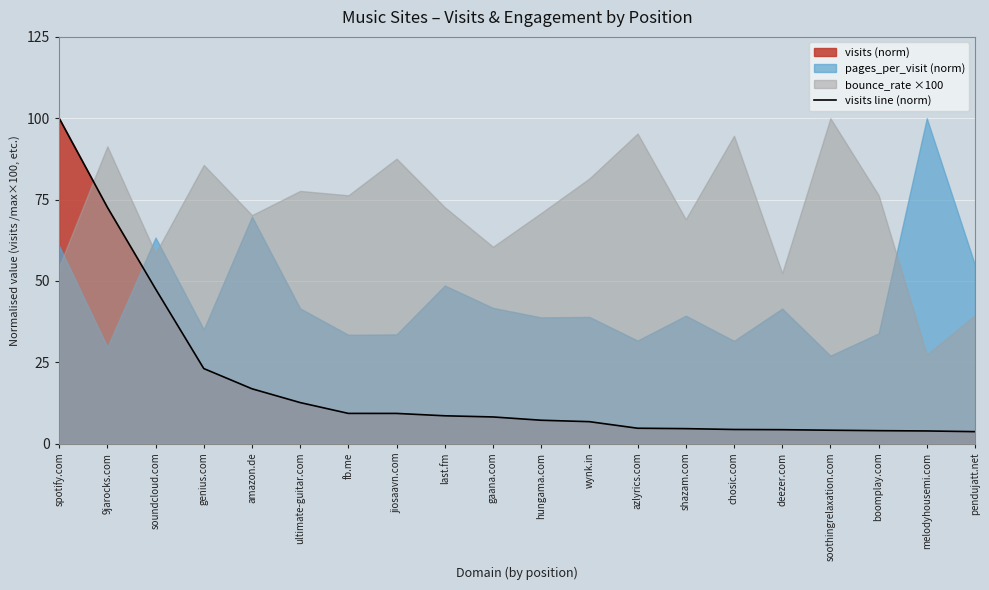

True or false: the data shows 6.8 at wynk.in.

True